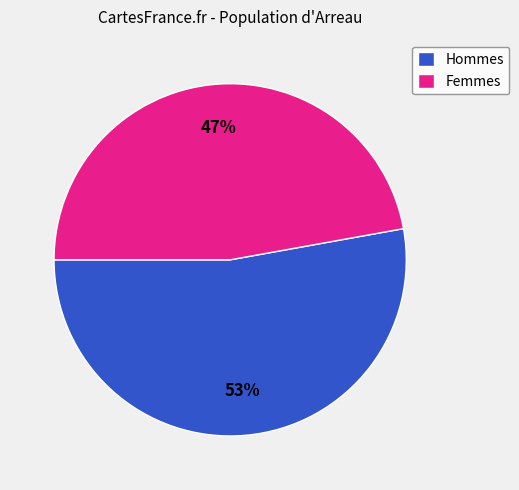

What is the largest slice in the pie chart?

Hommes